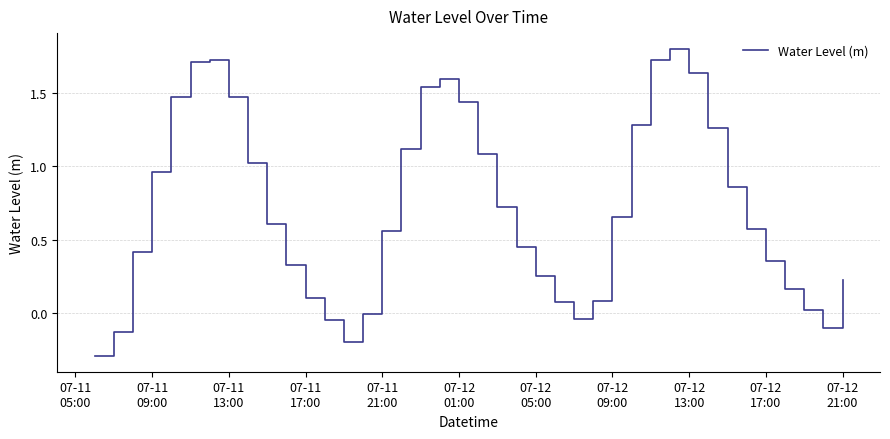

What is the smallest value displayed?

-0.3